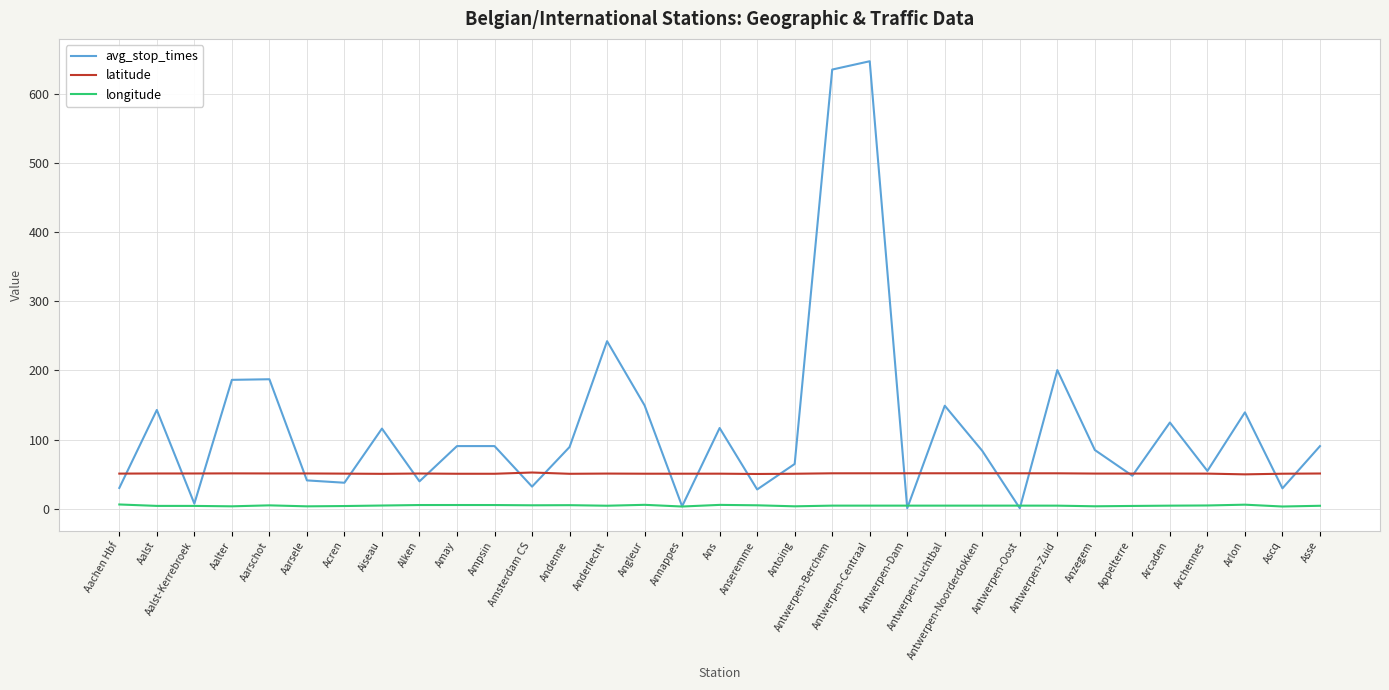

Which series has the largest total across all categories?

avg_stop_times